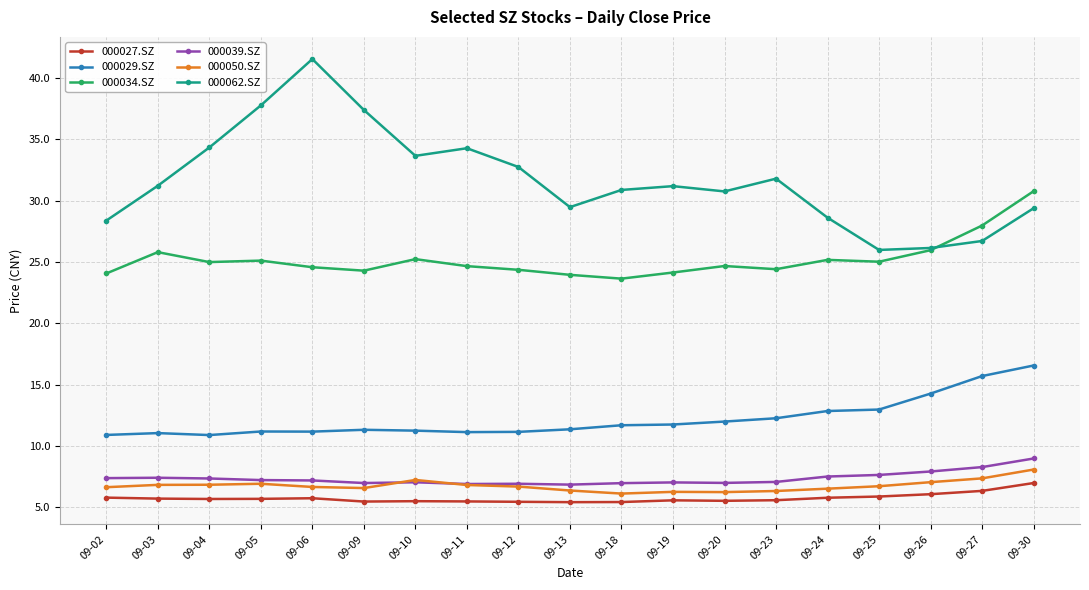

True or false: 000062.SZ has more than 1 points higher than both neighbors.

True